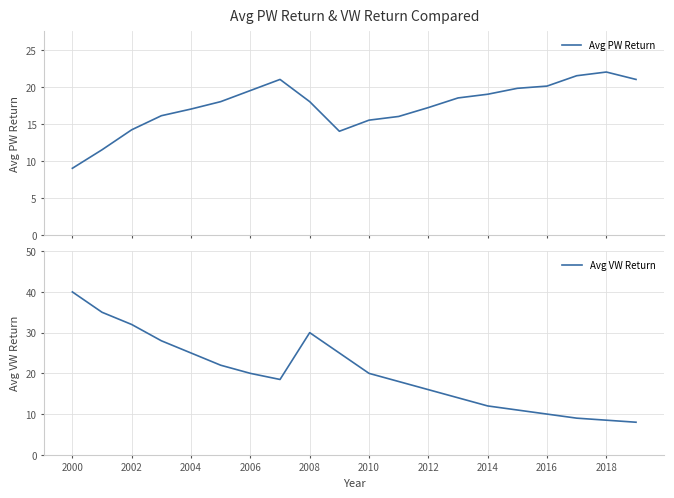

True or false: Avg VW Return has a value of 20.0 at 2006.

True